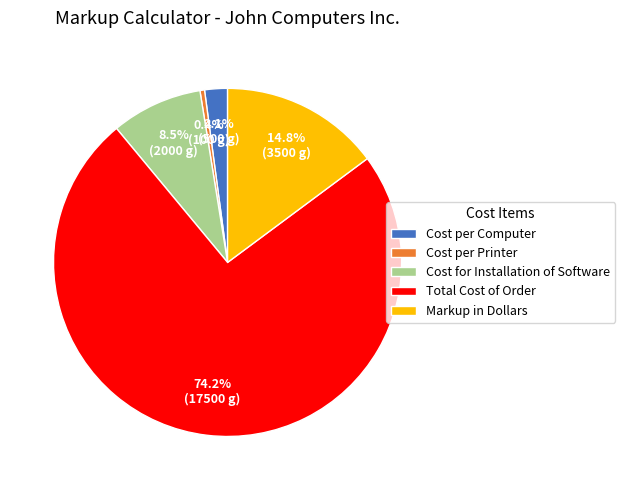

What is the smallest slice in the pie chart?

Cost per Printer